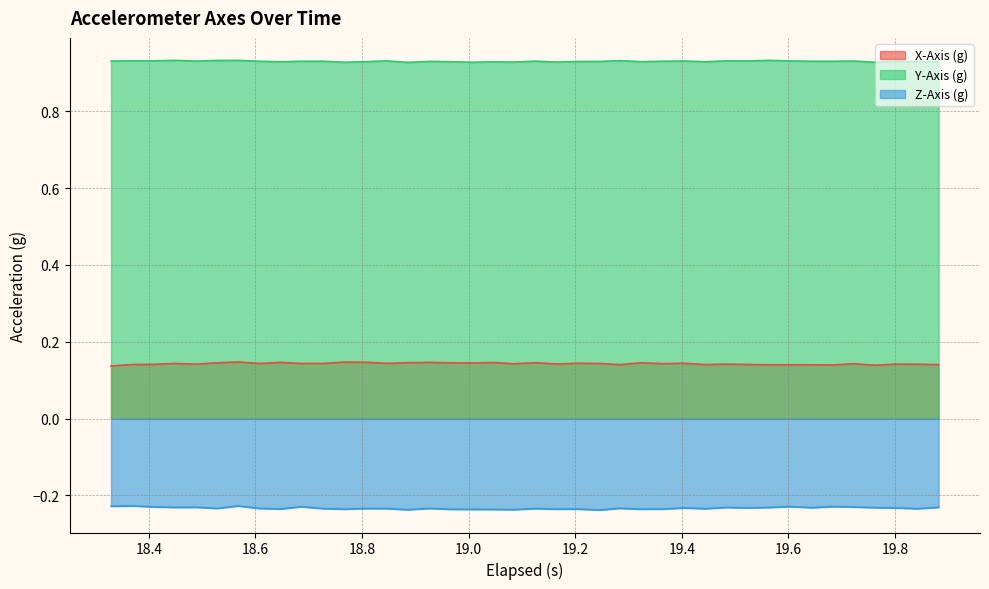

Reading left to right, transcribe all the data shown in this chart.

X-Axis (g): 0.1	0.1	0.1	0.1	0.1	0.1	0.1	0.1	0.1	0.1	0.1	0.1	0.1	0.1	0.1	0.1	0.1	0.1	0.1	0.1	0.1	0.1	0.1	0.1	0.1	0.1	0.1	0.1	0.1	0.1	0.1	0.1	0.1	0.1	0.1	0.1	0.1	0.1	0.1	0.1
Y-Axis (g): 0.9	0.9	0.9	0.9	0.9	0.9	0.9	0.9	0.9	0.9	0.9	0.9	0.9	0.9	0.9	0.9	0.9	0.9	0.9	0.9	0.9	0.9	0.9	0.9	0.9	0.9	0.9	0.9	0.9	0.9	0.9	0.9	0.9	0.9	0.9	0.9	0.9	0.9	0.9	0.9
Z-Axis (g): -0.2	-0.2	-0.2	-0.2	-0.2	-0.2	-0.2	-0.2	-0.2	-0.2	-0.2	-0.2	-0.2	-0.2	-0.2	-0.2	-0.2	-0.2	-0.2	-0.2	-0.2	-0.2	-0.2	-0.2	-0.2	-0.2	-0.2	-0.2	-0.2	-0.2	-0.2	-0.2	-0.2	-0.2	-0.2	-0.2	-0.2	-0.2	-0.2	-0.2